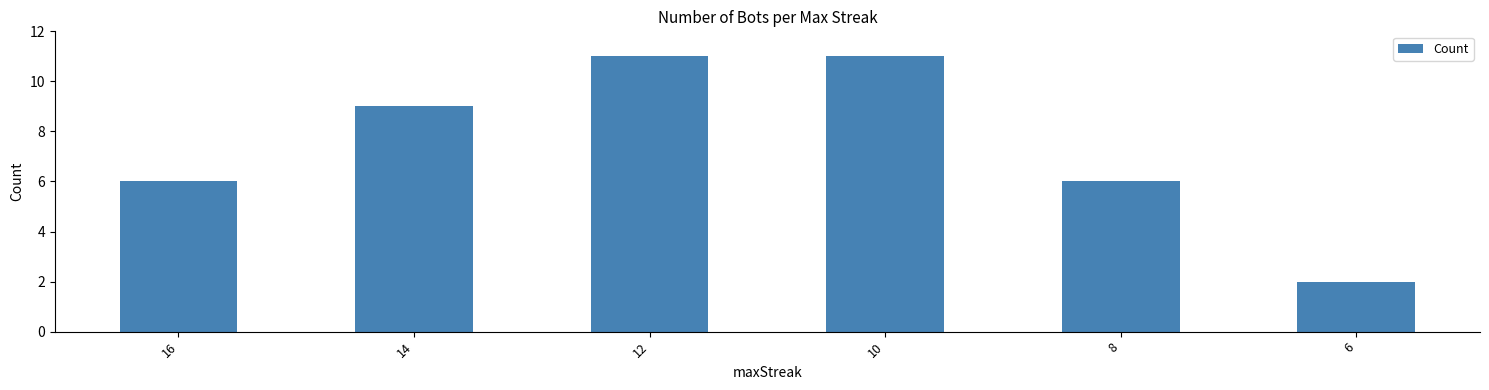

What is the ratio of the value at 12 to the value at 14?

1.2